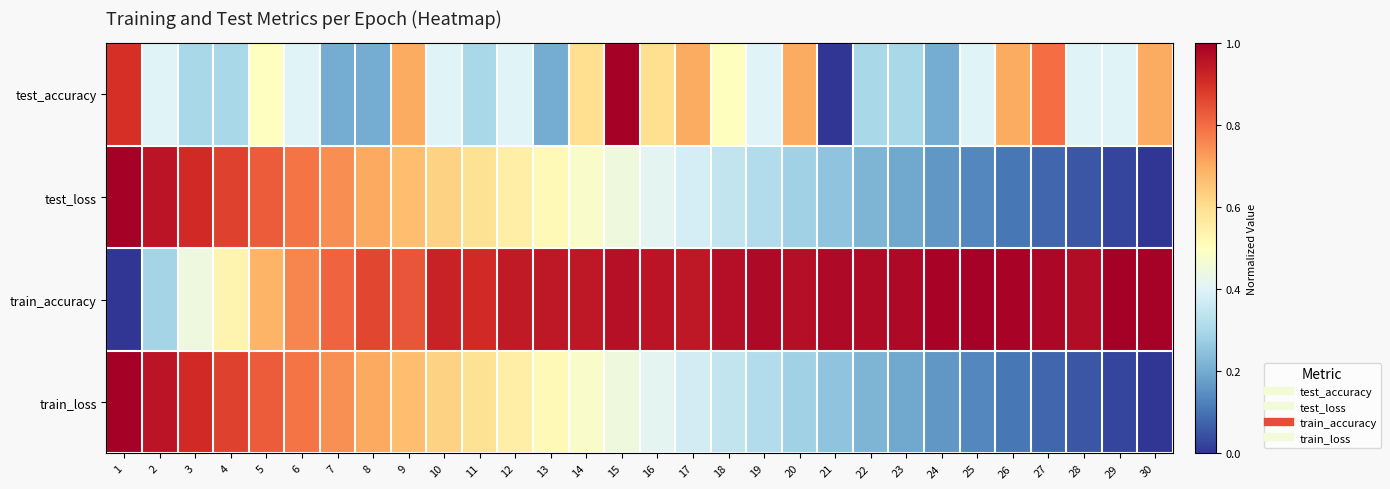

Reading left to right, extract all data points from this chart.

test_accuracy: 1=0.9	2=0.4	3=0.3	4=0.3	5=0.5	6=0.4	7=0.2	8=0.2	9=0.7	10=0.4	11=0.3	12=0.4	13=0.2	14=0.6	15=1.0	16=0.6	17=0.7	18=0.5	19=0.4	20=0.7	21=0.0	22=0.3	23=0.3	24=0.2	25=0.4	26=0.7	27=0.8	28=0.4	29=0.4	30=0.7
test_loss: 1=1.0	2=1.0	3=0.9	4=0.9	5=0.8	6=0.8	7=0.7	8=0.7	9=0.7	10=0.6	11=0.6	12=0.6	13=0.5	14=0.5	15=0.4	16=0.4	17=0.4	18=0.3	19=0.3	20=0.3	21=0.3	22=0.2	23=0.2	24=0.2	25=0.1	26=0.1	27=0.1	28=0.1	29=0.0	30=0.0
train_accuracy: 1=0.0	2=0.3	3=0.4	4=0.5	5=0.7	6=0.8	7=0.8	8=0.9	9=0.8	10=0.9	11=0.9	12=0.9	13=0.9	14=0.9	15=1.0	16=1.0	17=0.9	18=1.0	19=1.0	20=1.0	21=1.0	22=1.0	23=1.0	24=1.0	25=1.0	26=1.0	27=1.0	28=1.0	29=1.0	30=1.0
train_loss: 1=1.0	2=1.0	3=0.9	4=0.9	5=0.8	6=0.8	7=0.7	8=0.7	9=0.7	10=0.6	11=0.6	12=0.6	13=0.5	14=0.5	15=0.4	16=0.4	17=0.4	18=0.3	19=0.3	20=0.3	21=0.3	22=0.2	23=0.2	24=0.2	25=0.1	26=0.1	27=0.1	28=0.1	29=0.0	30=0.0